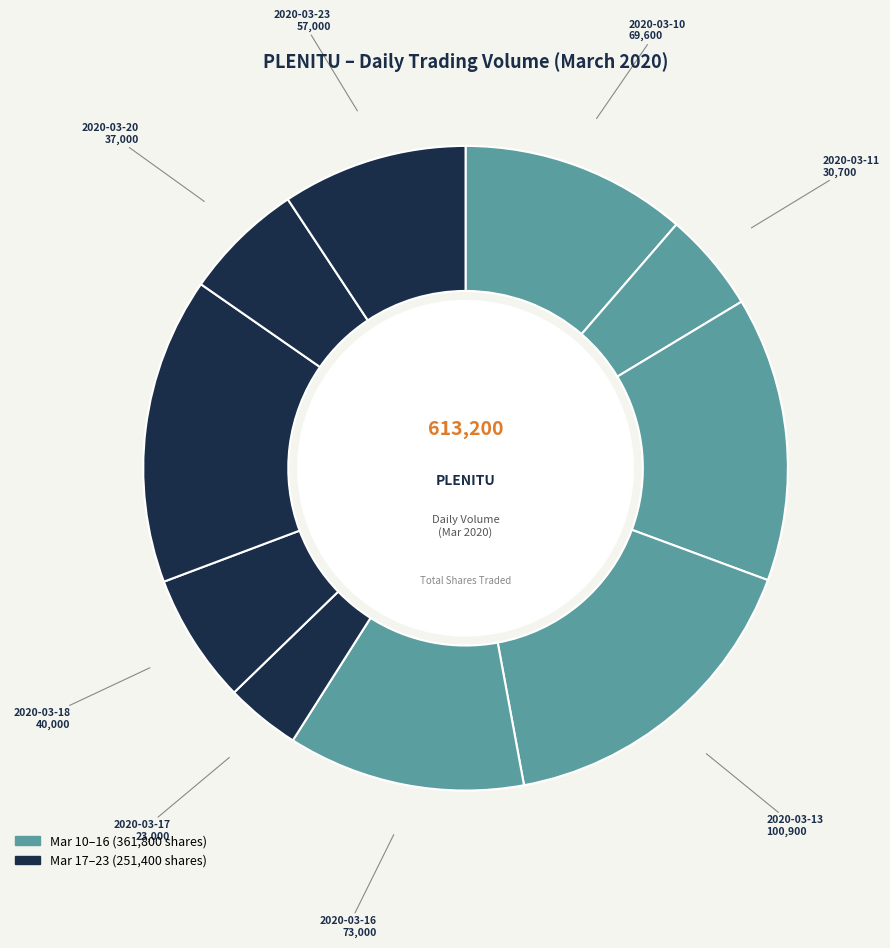

To the nearest percent, what is the difference between the largest and smallest slice percentages?

13%